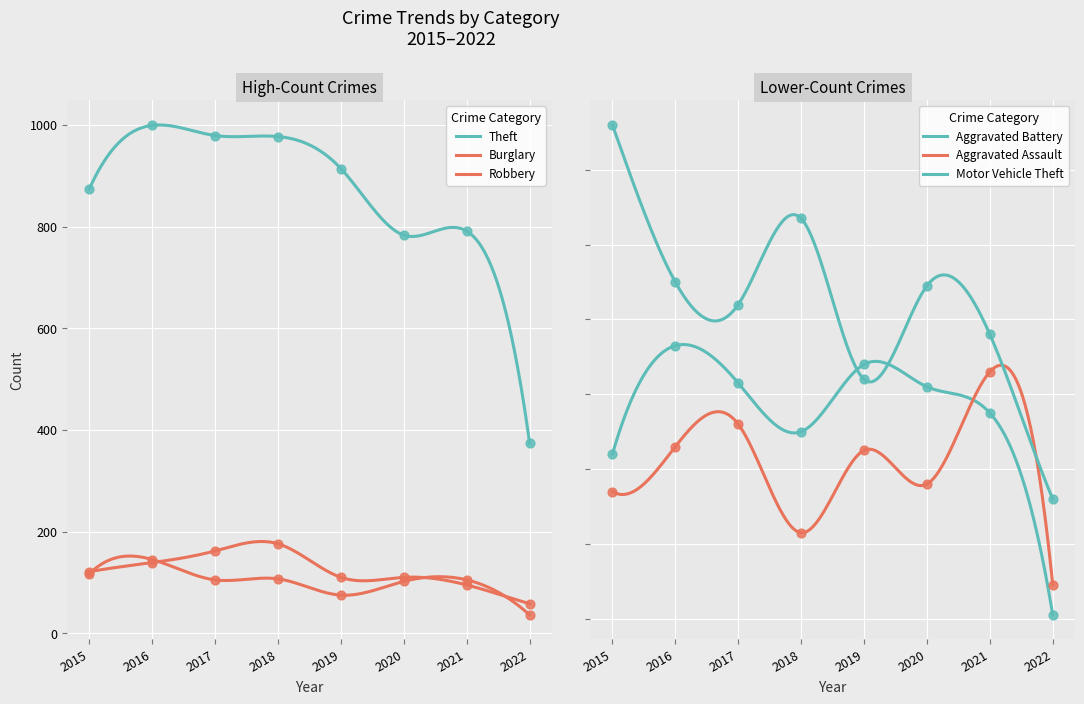

Which series has the widest spread of Y values?

Theft